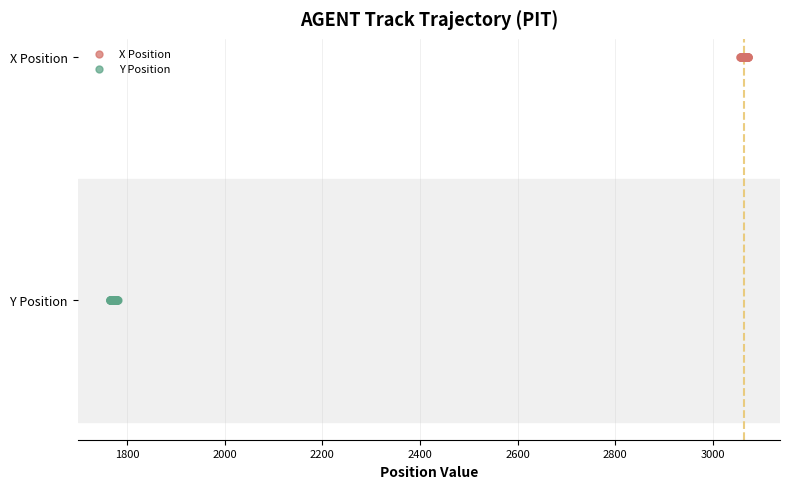

What are all the series names shown in the legend?

X Position, Y Position